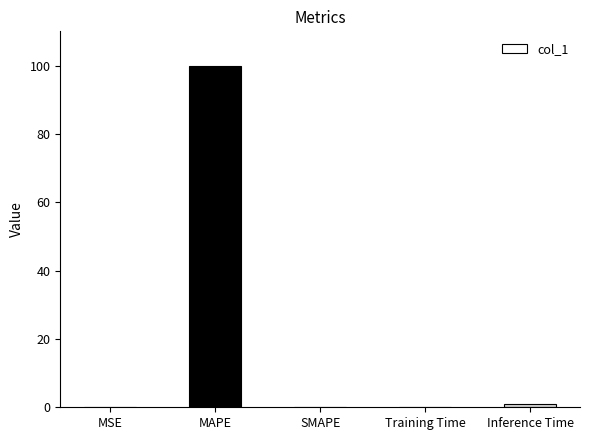

The value at SMAPE is 0.0. True or false?

True